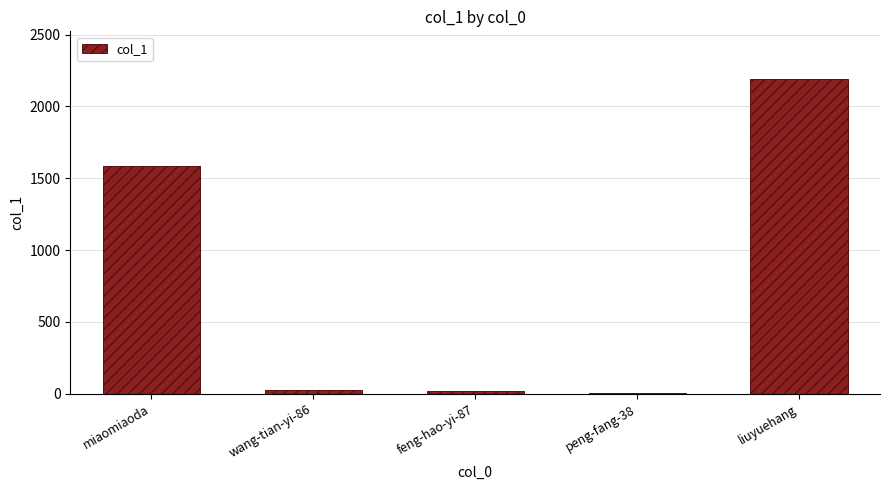

Where is the data nearest to the value 1100?

miaomiaoda